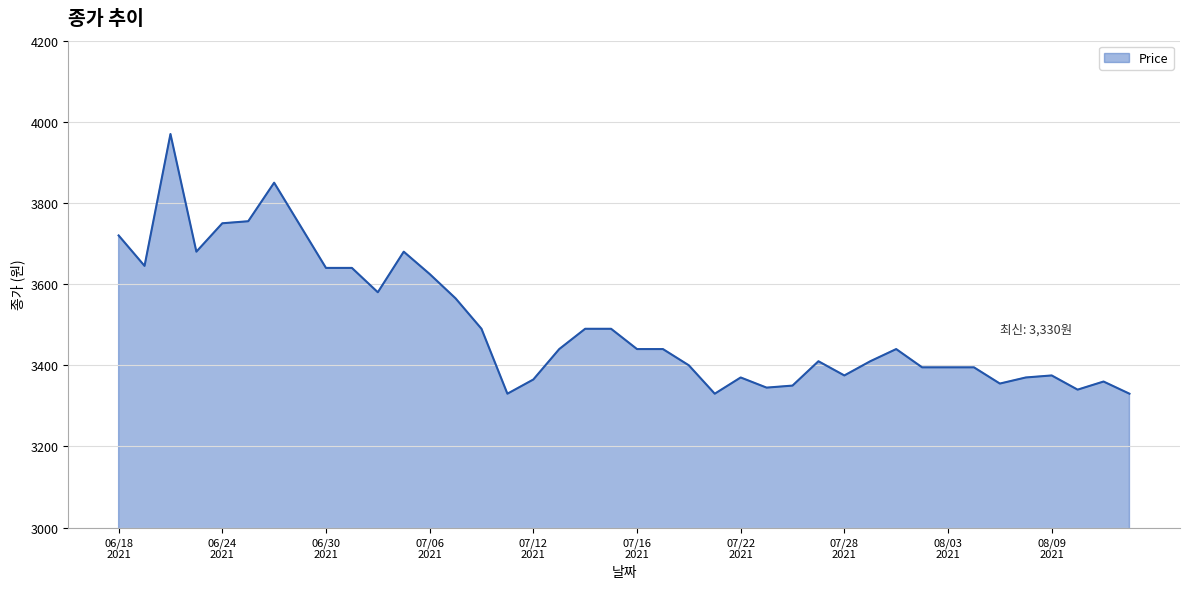

What is the greatest value displayed?

3970